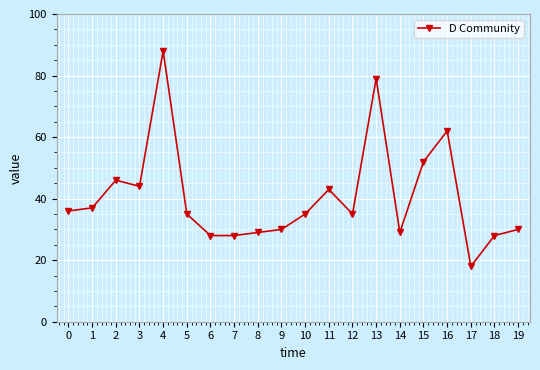

At which label is the value closest to 53?

15